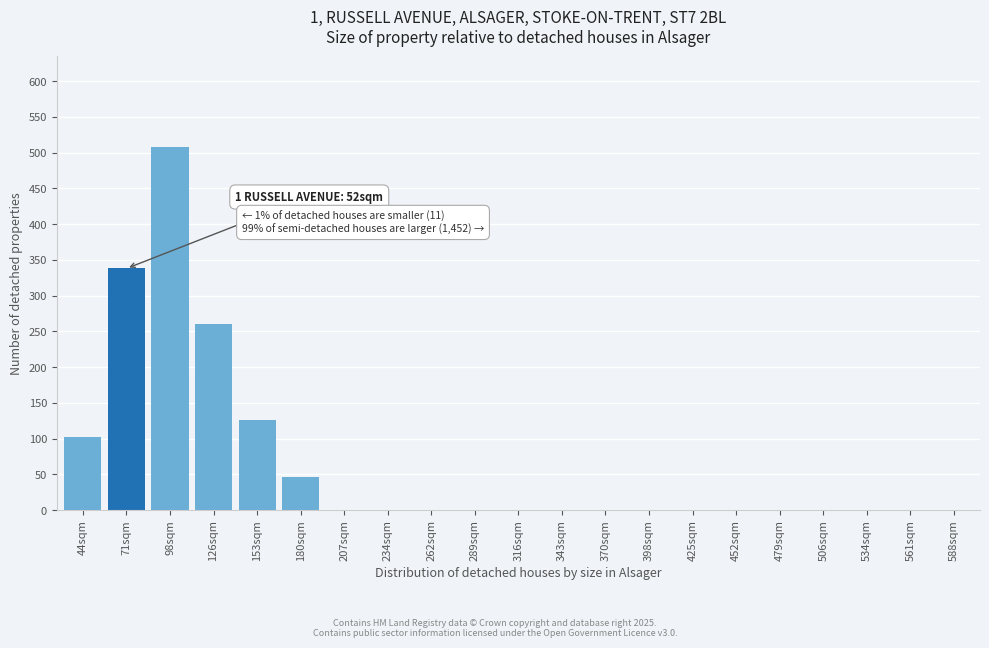

Reading left to right, list all the values displayed in this chart.

44sqm=102	71sqm=338	98sqm=508	126sqm=261	153sqm=126	180sqm=47	207sqm=0	234sqm=0	262sqm=0	289sqm=0	316sqm=0	343sqm=0	370sqm=0	398sqm=0	425sqm=0	452sqm=0	479sqm=0	506sqm=0	534sqm=0	561sqm=0	588sqm=0